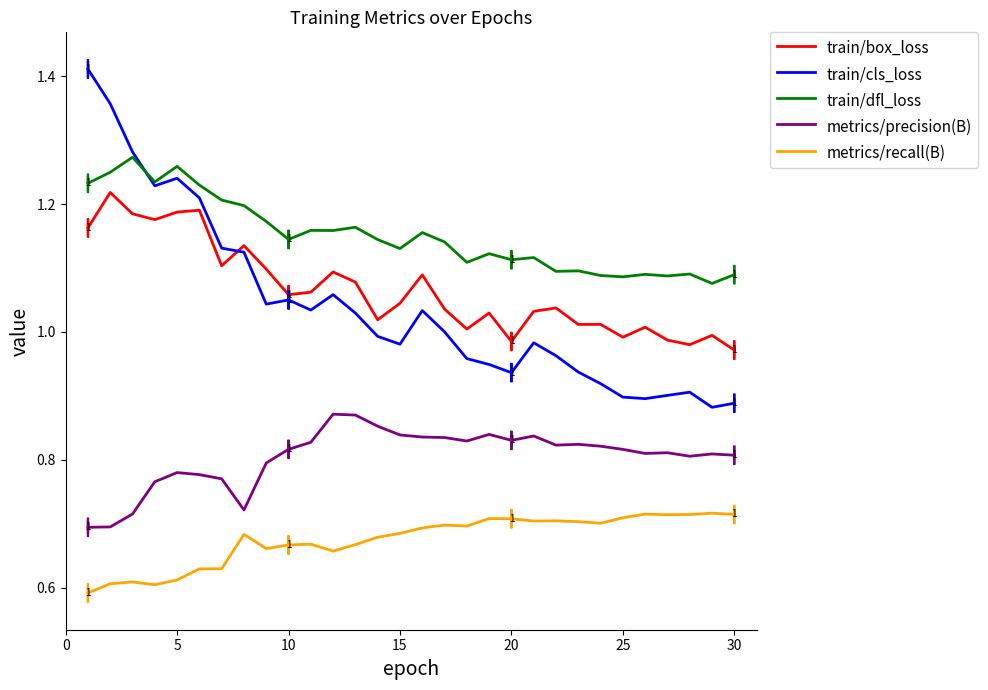

Which series has the widest spread of values?

train/cls_loss